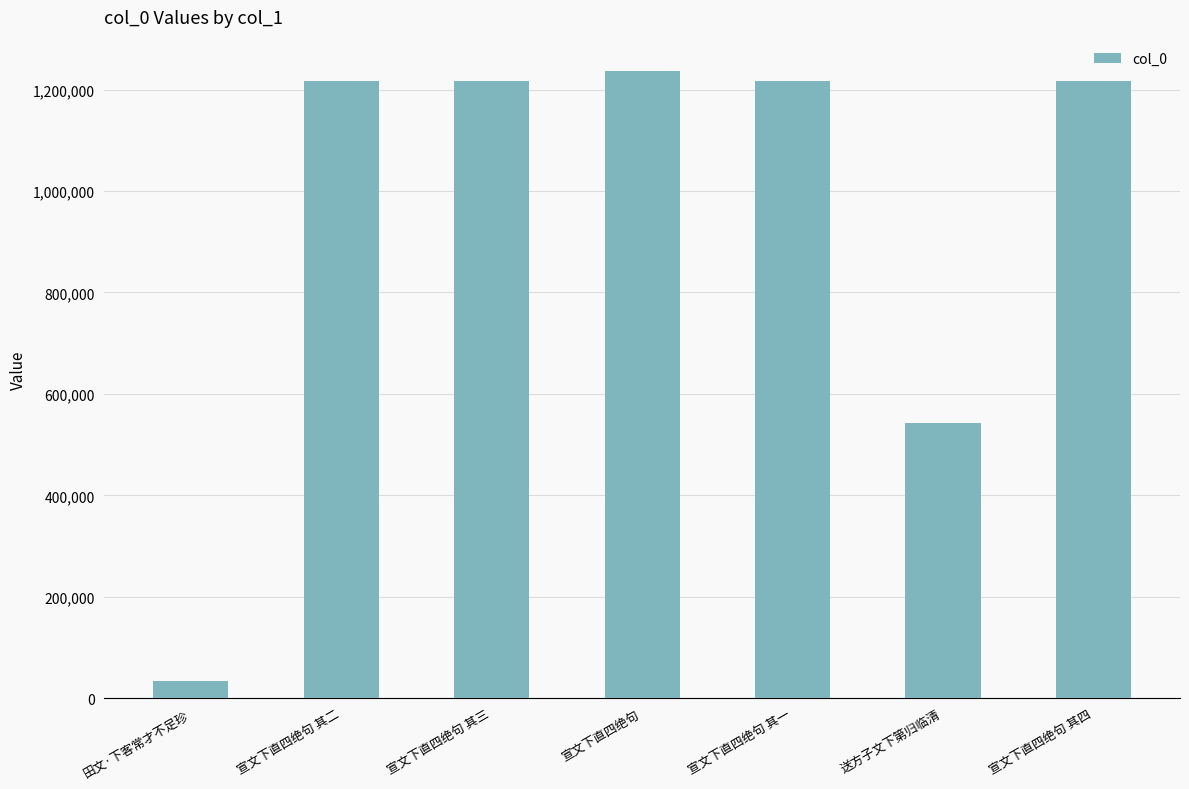

How many distinct data groups are displayed?

1